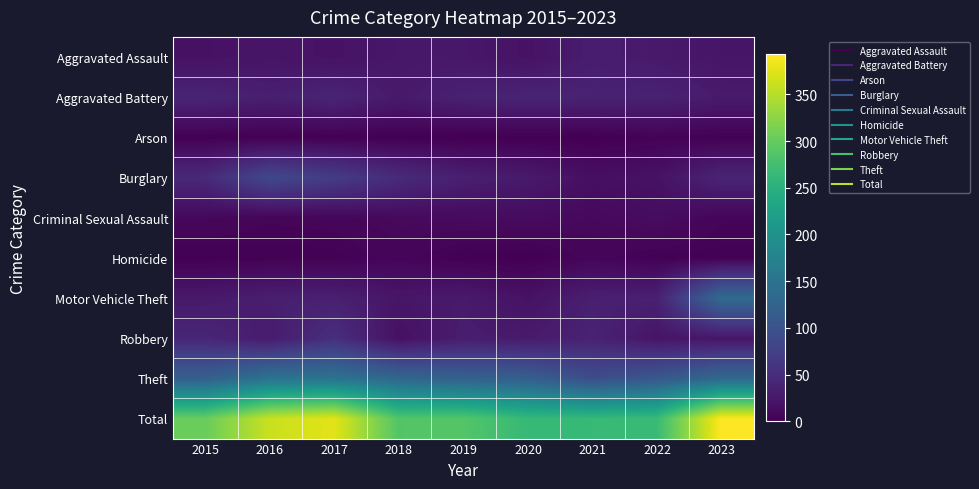

Reading right to left, transcribe all the data shown in this chart.

Aggravated Assault: 2023=23	2022=27	2021=31	2020=19	2019=25	2018=25	2017=19	2016=22	2015=18
Aggravated Battery: 2023=28	2022=37	2021=37	2020=39	2019=36	2018=27	2017=40	2016=33	2015=40
Arson: 2023=2	2022=3	2021=0	2020=0	2019=0	2018=1	2017=1	2016=1	2015=1
Burglary: 2023=40	2022=19	2021=16	2020=28	2019=34	2018=48	2017=70	2016=86	2015=46
Criminal Sexual Assault: 2023=5	2022=13	2021=9	2020=12	2019=11	2018=10	2017=6	2016=5	2015=8
Homicide: 2023=2	2022=2	2021=6	2020=0	2019=1	2018=6	2017=2	2016=2	2015=1
Motor Vehicle Theft: 2023=136	2022=35	2021=34	2020=19	2019=28	2018=23	2017=35	2016=33	2015=26
Robbery: 2023=23	2022=22	2021=38	2020=28	2019=31	2018=17	2017=53	2016=29	2015=43
Theft: 2023=134	2022=109	2021=93	2020=119	2019=122	2018=130	2017=150	2016=150	2015=120
Total: 2023=393	2022=267	2021=264	2020=264	2019=288	2018=287	2017=376	2016=361	2015=303